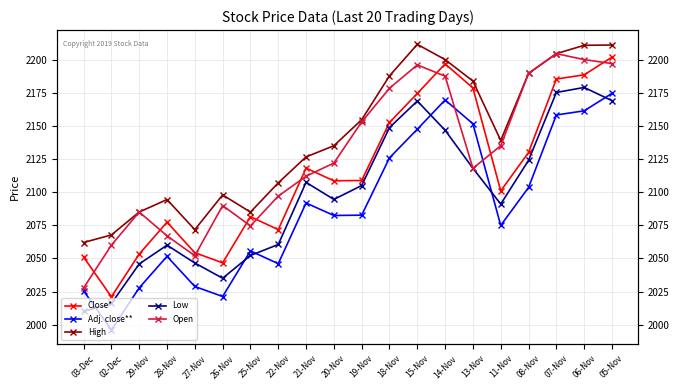

Is this an area chart (filled region under the line)?

No